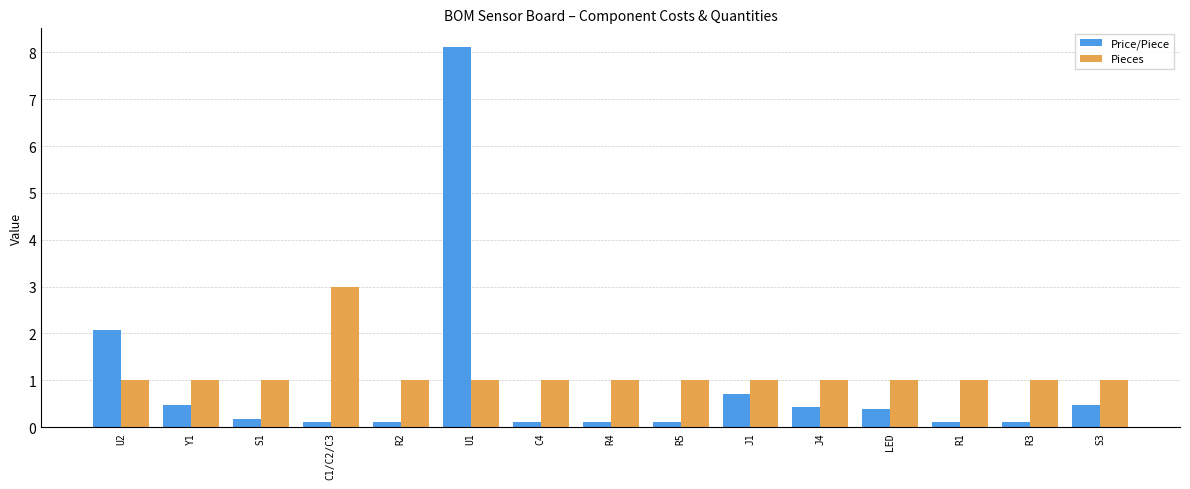

What is the difference between the highest and lowest values at Y1?

0.5